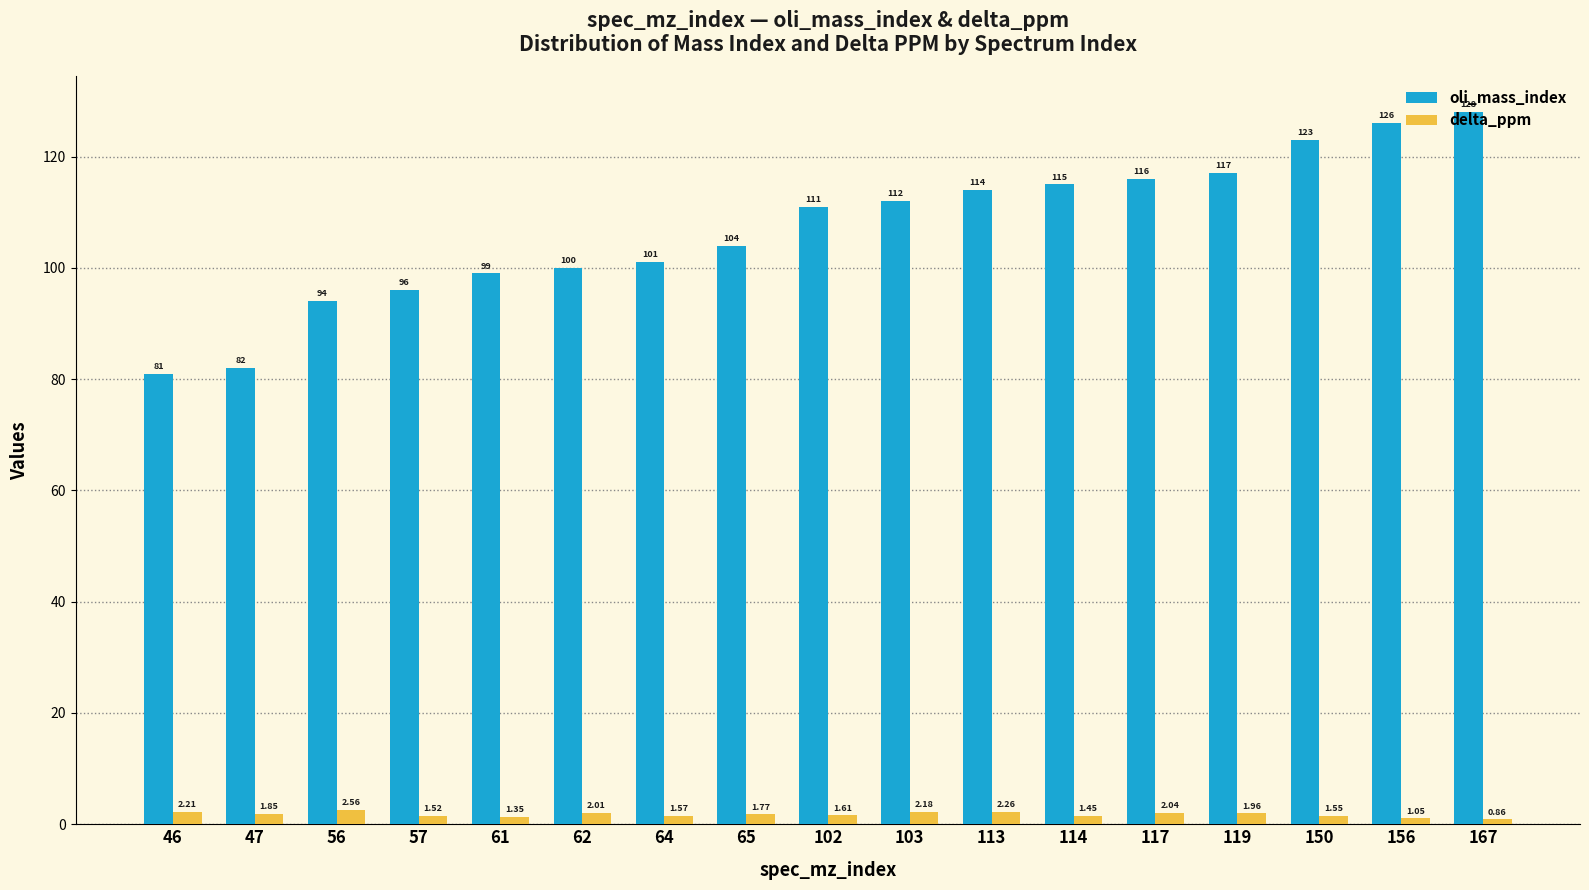

At how many categories does at least one series exceed 91?

15